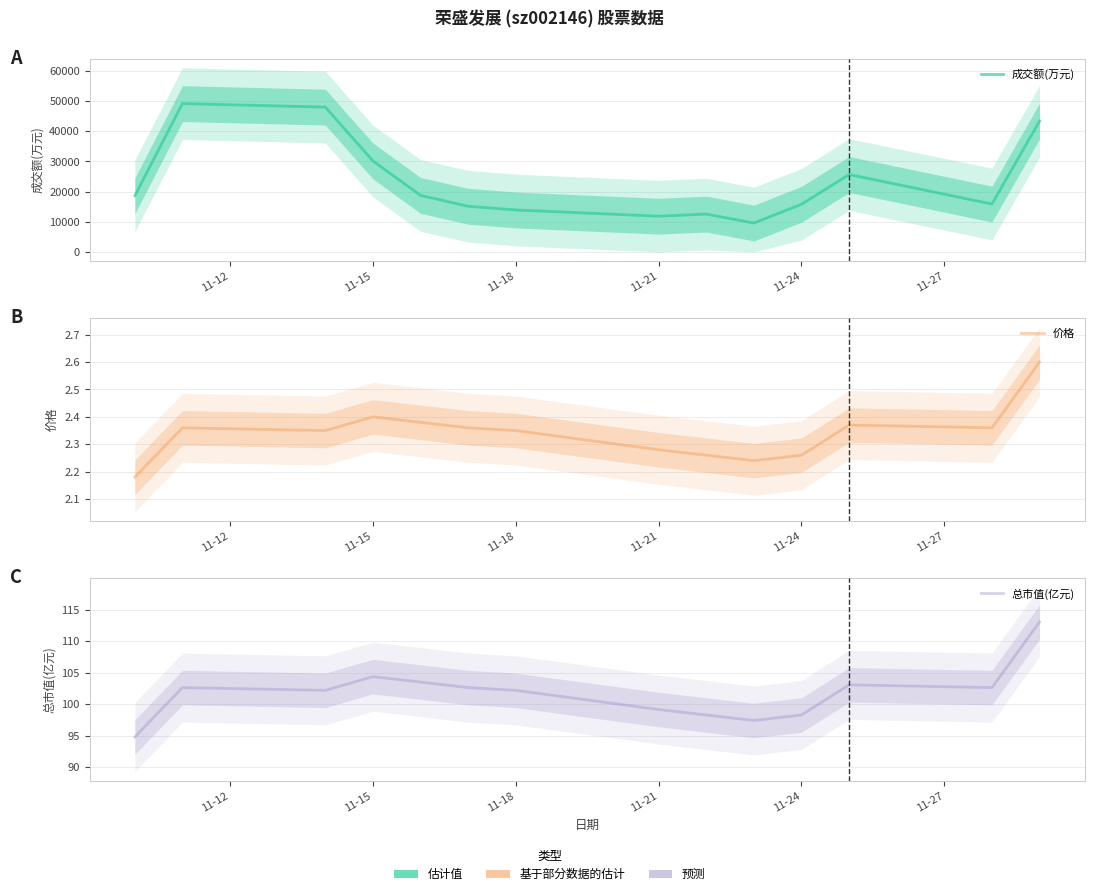

List the series in order of their peak value, lowest first.

价格, 总市值(亿元), 成交额(万元)